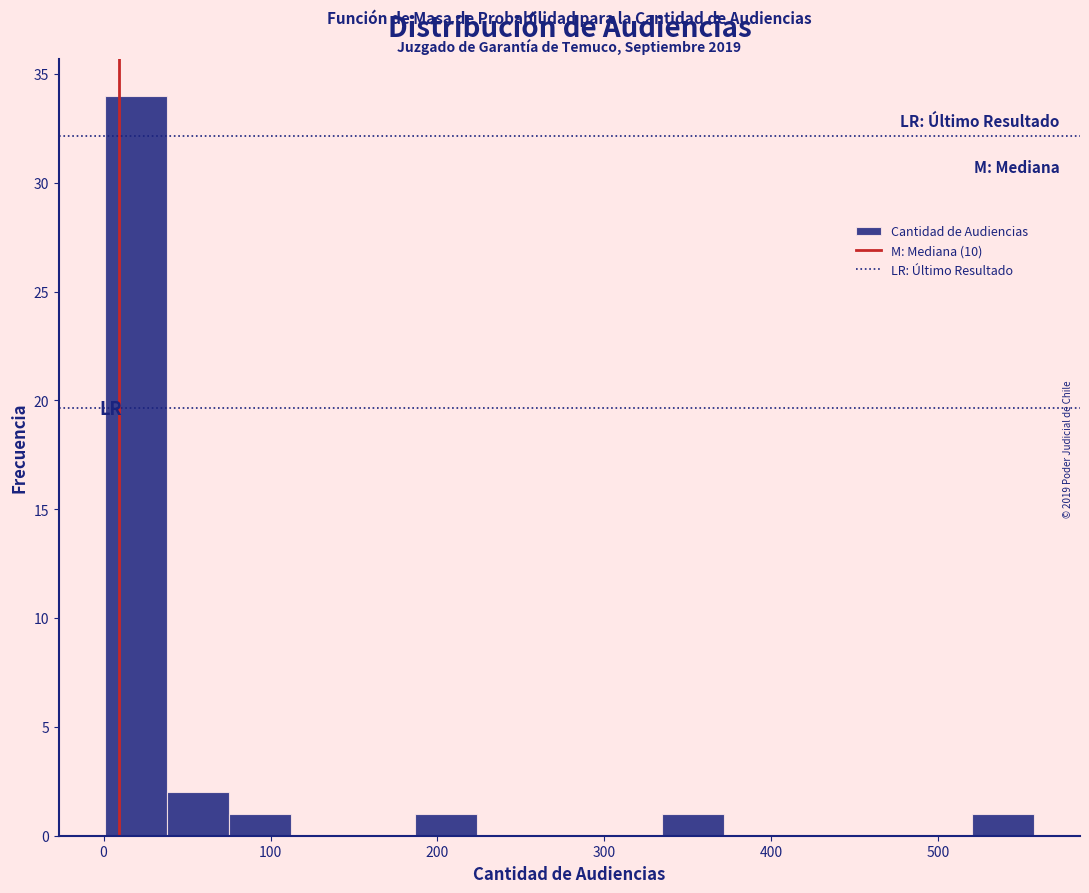

Read against the x-axis, roughly where is the centre of the tallest bar?

20